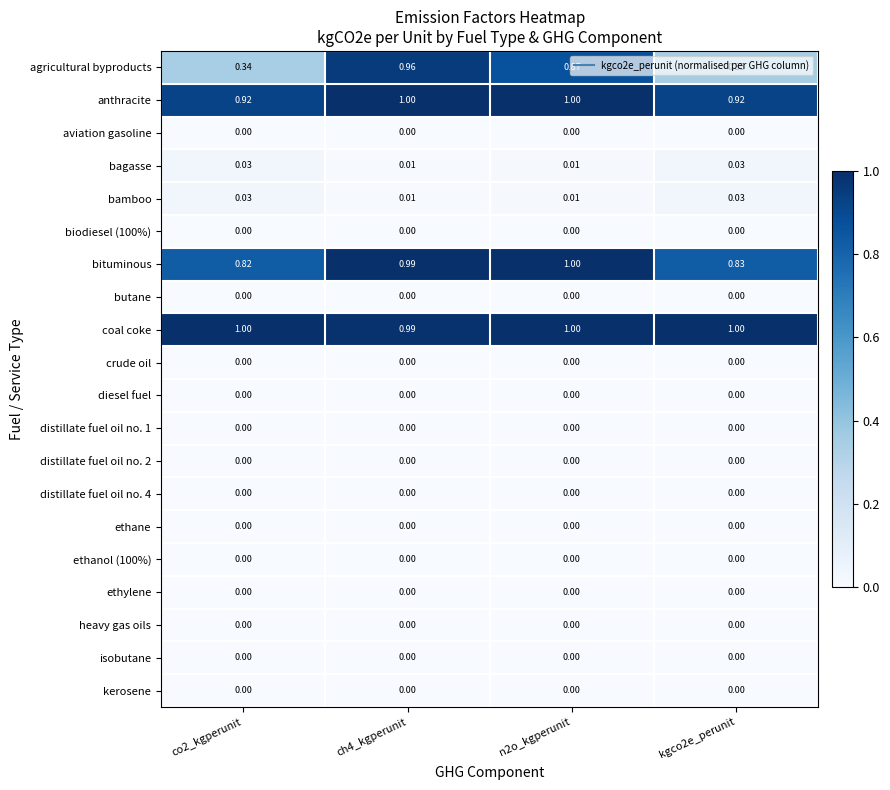

Which series has the largest range (max minus min)?

agricultural byproducts